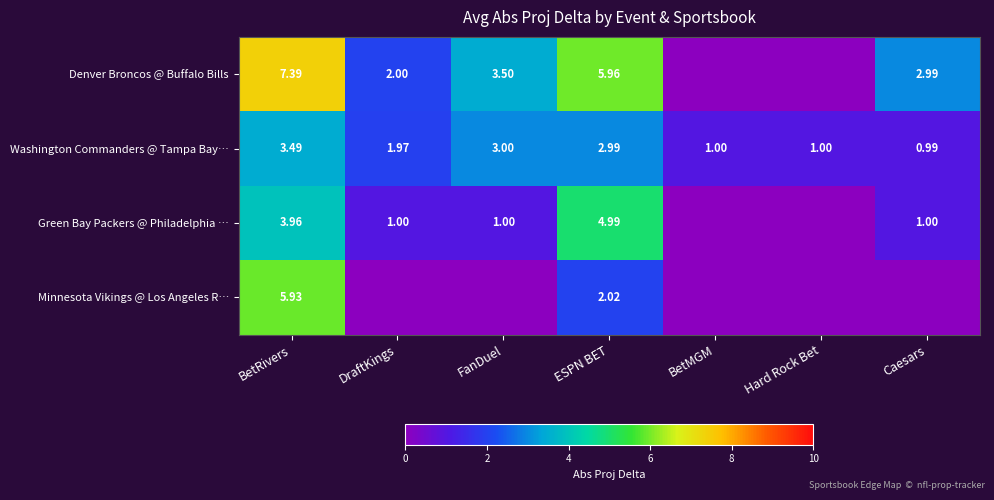

Is the value of Washington Commanders @ Tampa Bay… at Caesars greater than the value of Minnesota Vikings @ Los Angeles R… at BetRivers?

No